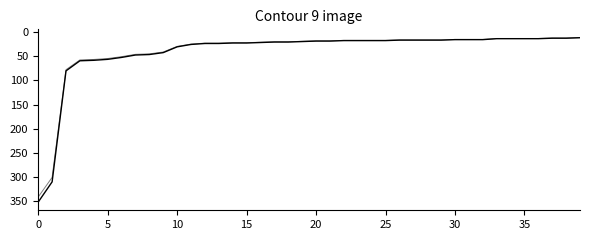

Does the chart display data point markers on the line(s)?

No